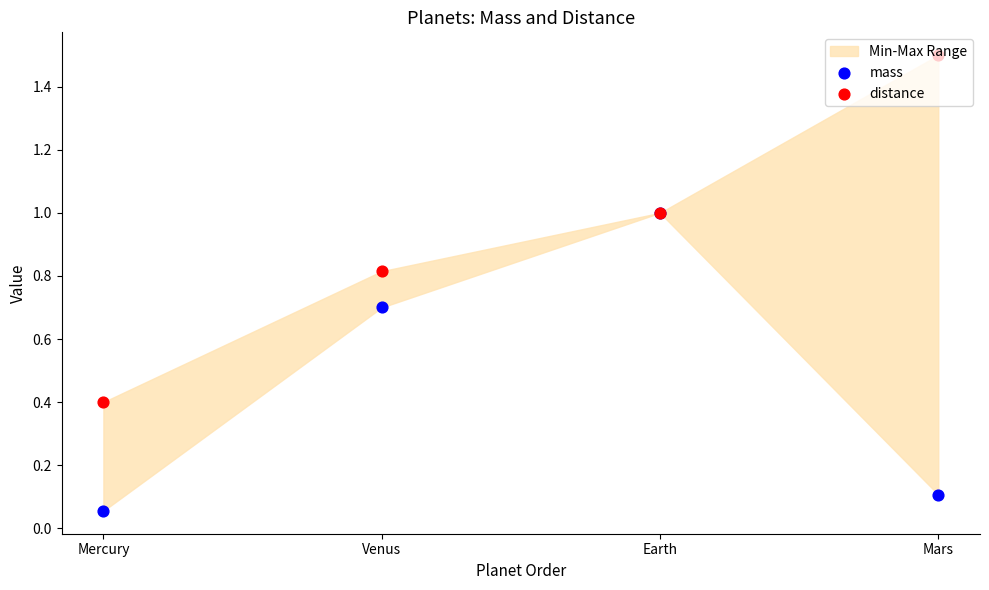

Which series reaches the maximum Y coordinate?

distance